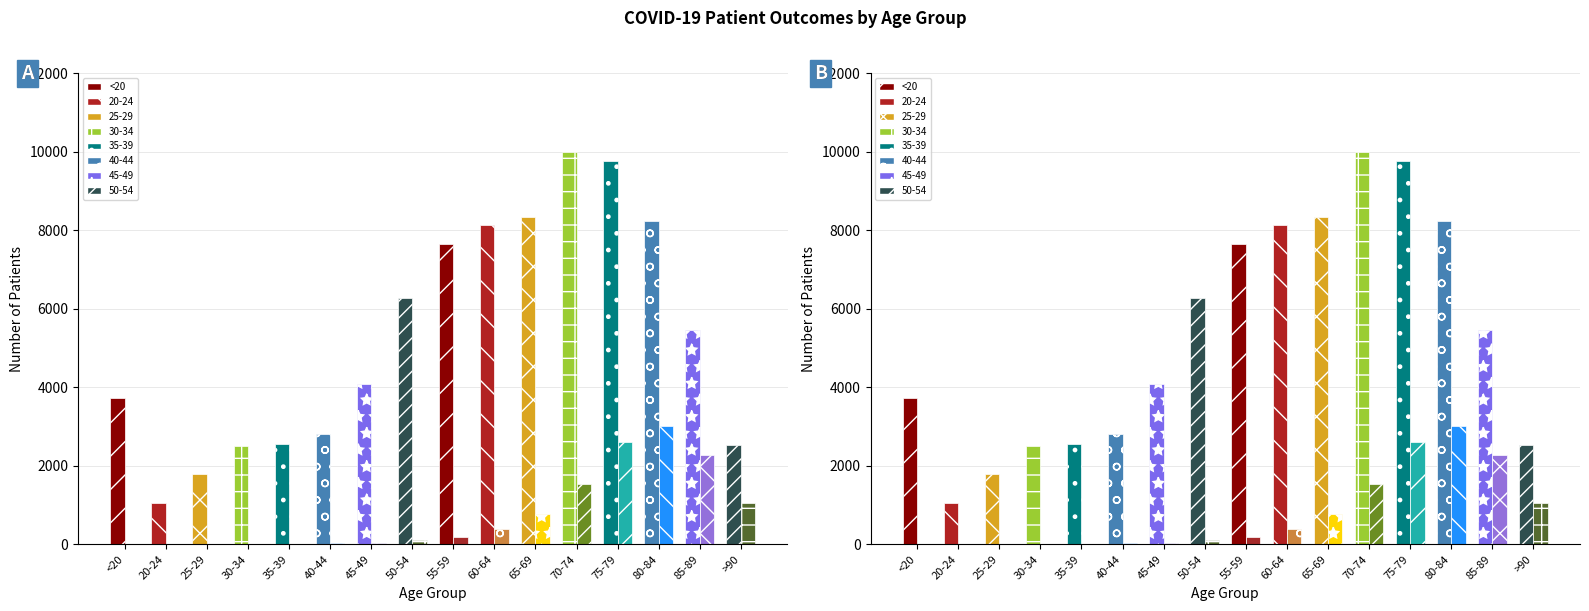

What is the spread (max minus min) of values at 85-89?

3163